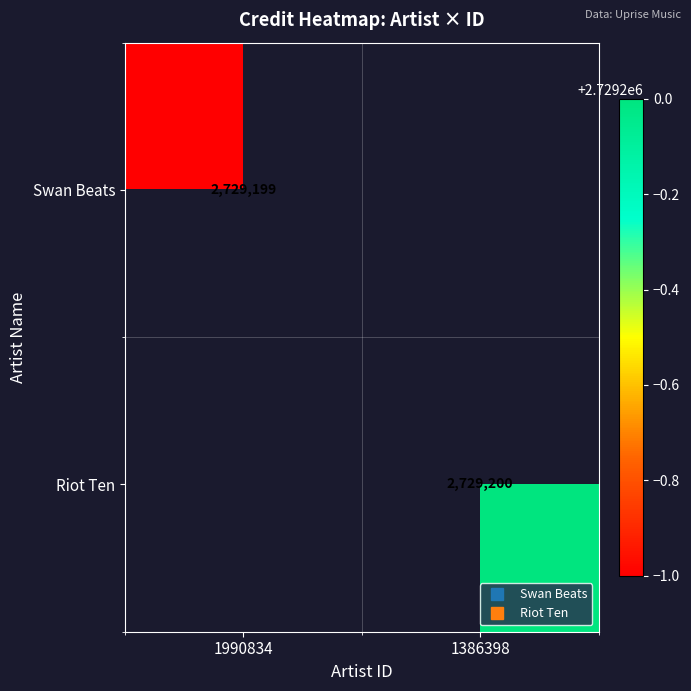

What is the average value of the Riot Ten series?

1364600